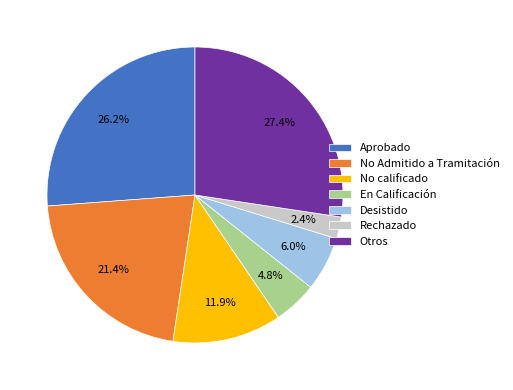

To the nearest percent, what is the average slice percentage?

14%